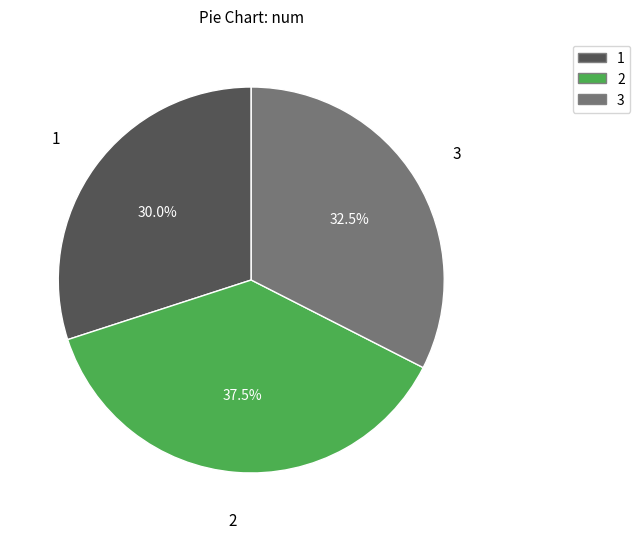

How many segments does this pie chart have?

3